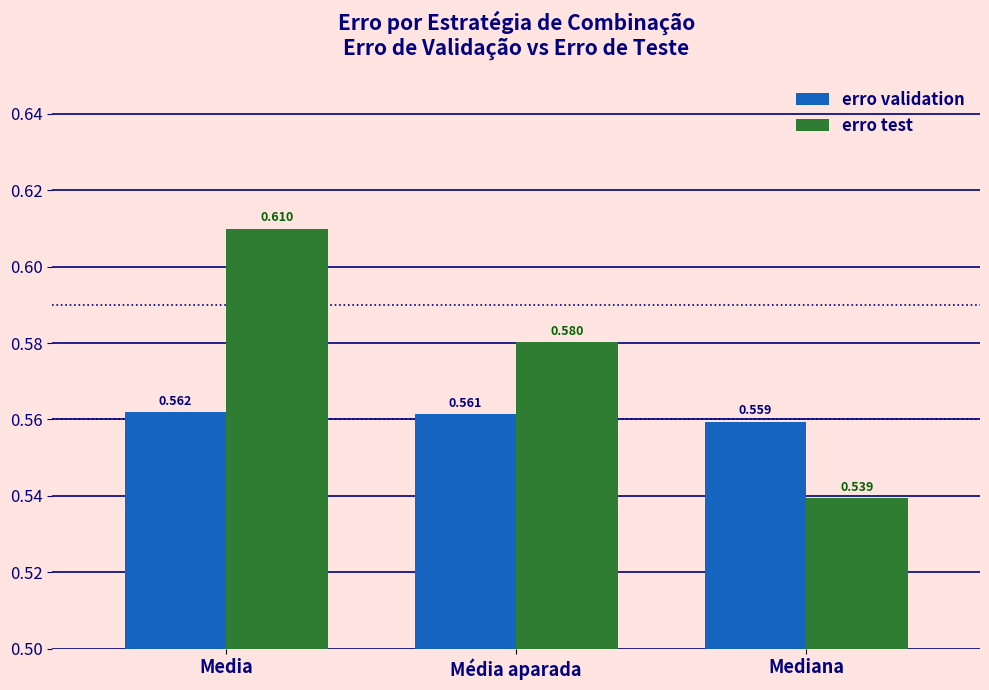

Rank the series by their maximum value, from lowest to highest.

erro validation, erro test